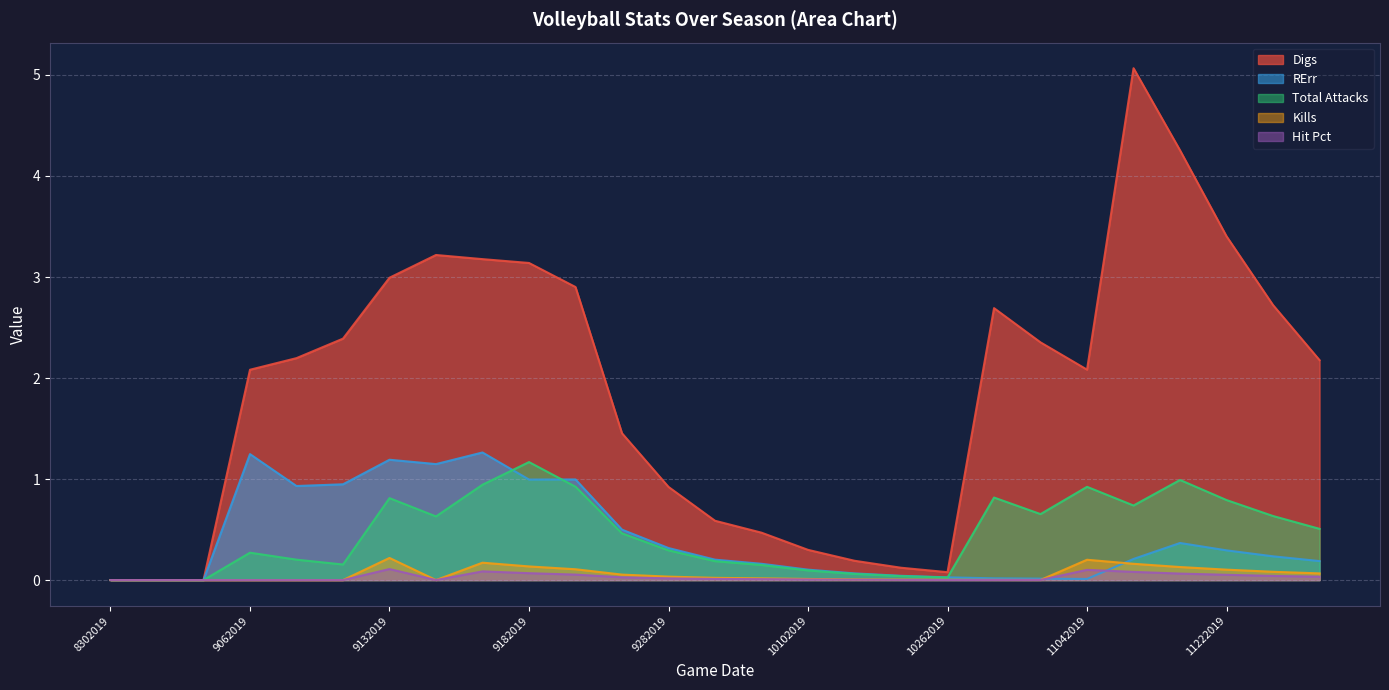

True or false: Digs has more than 0 interior local peaks.

True